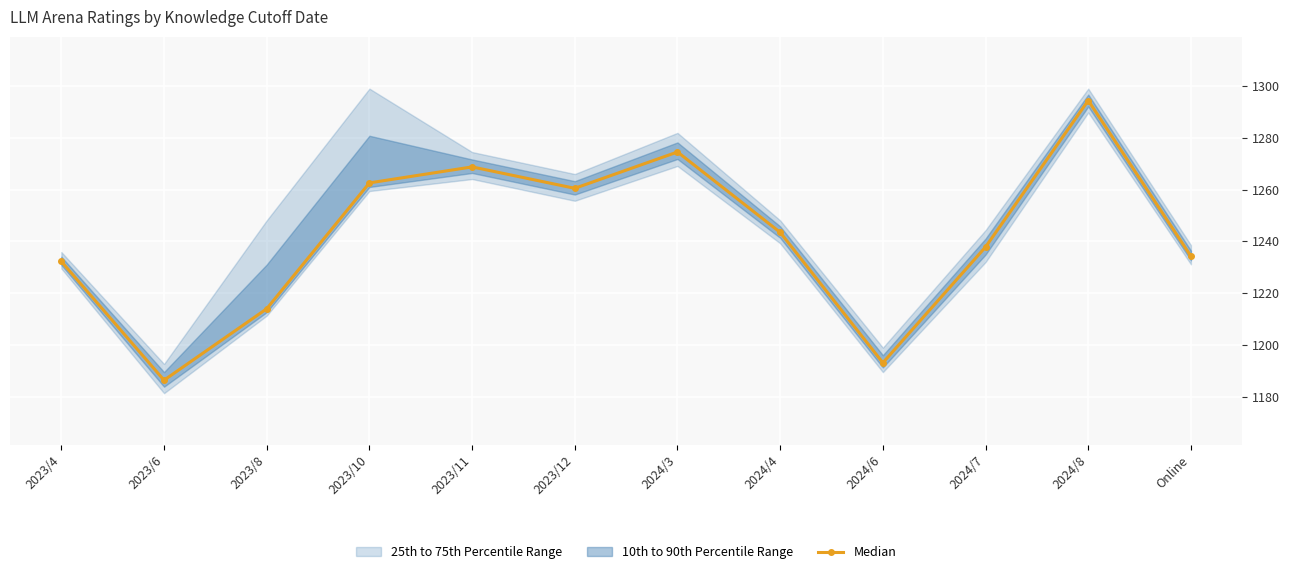

Between 2023/12 and 2024/4, which is larger?

2023/12